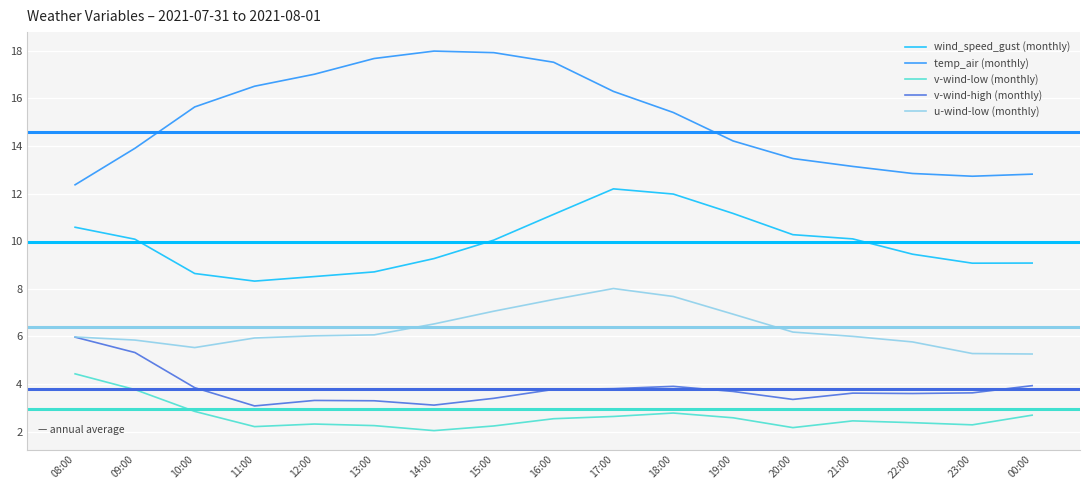

Which series has the largest range (max minus min)?

temp_air